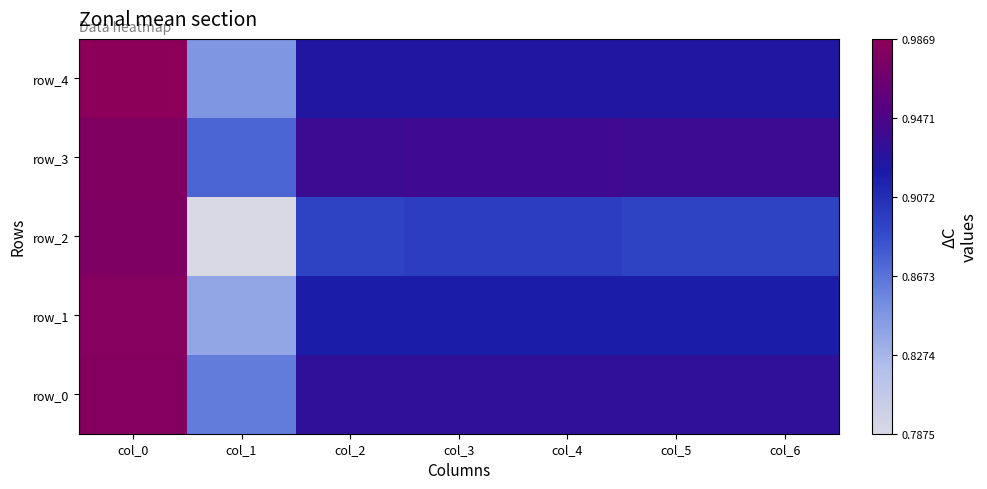

At which category does the chart reach its minimum across all series?

col_1